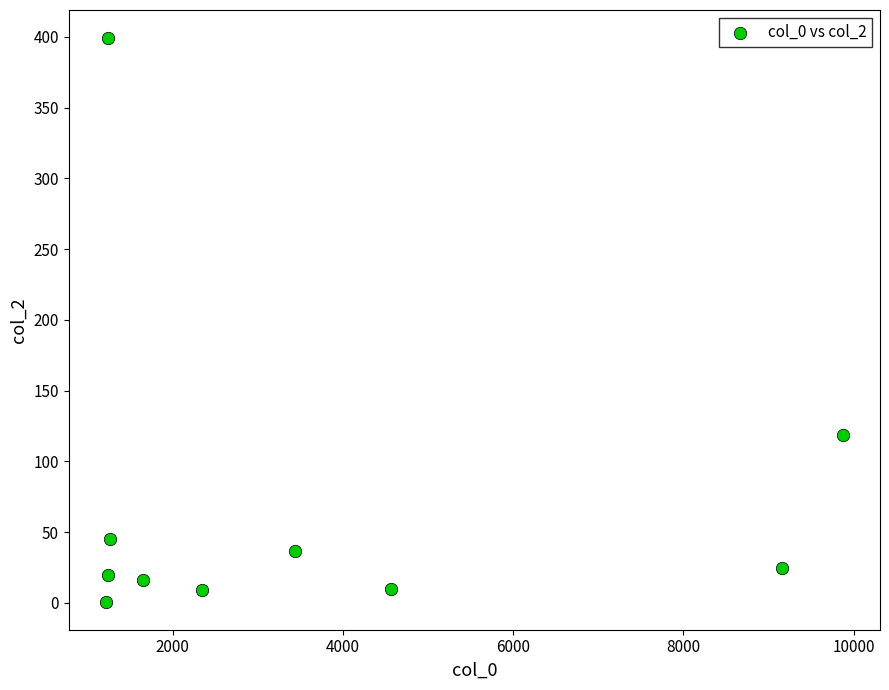

What is the range of Y values (max minus min)?

398.0